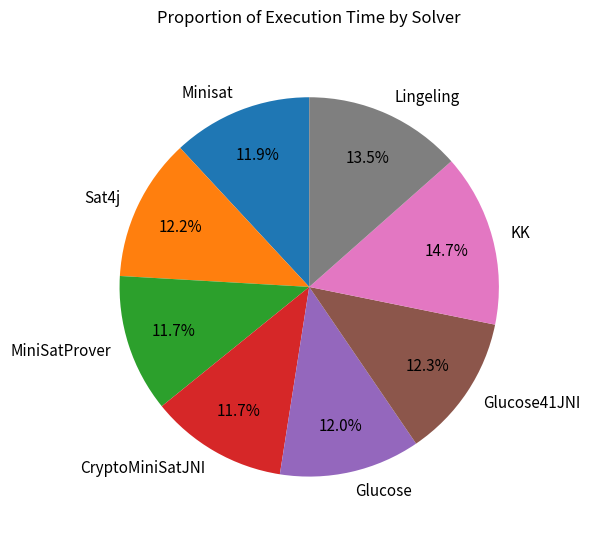

Does CryptoMiniSatJNI represent more than half of the total?

No